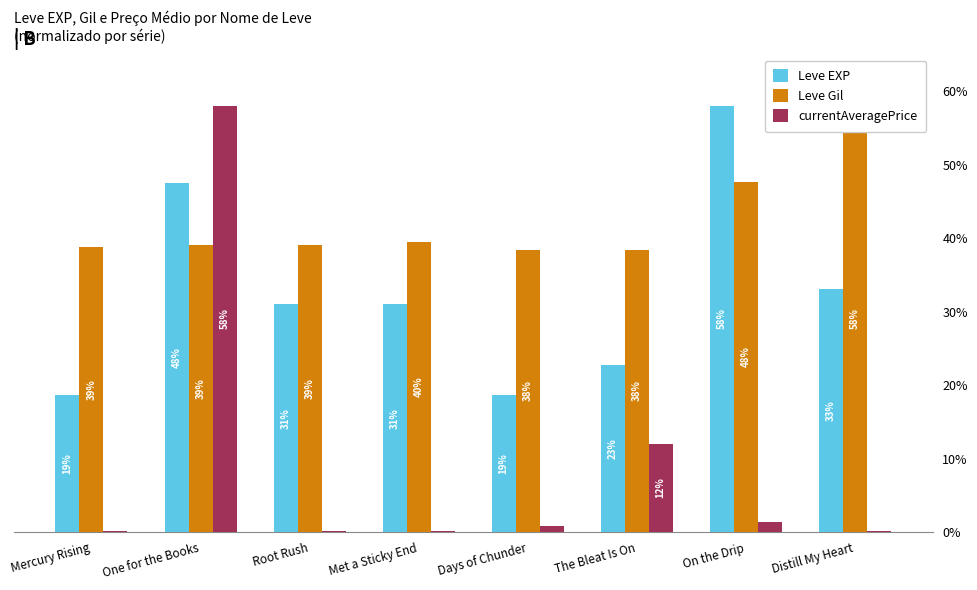

What is the approximate value of currentAveragePrice at Met a Sticky End?

0.2